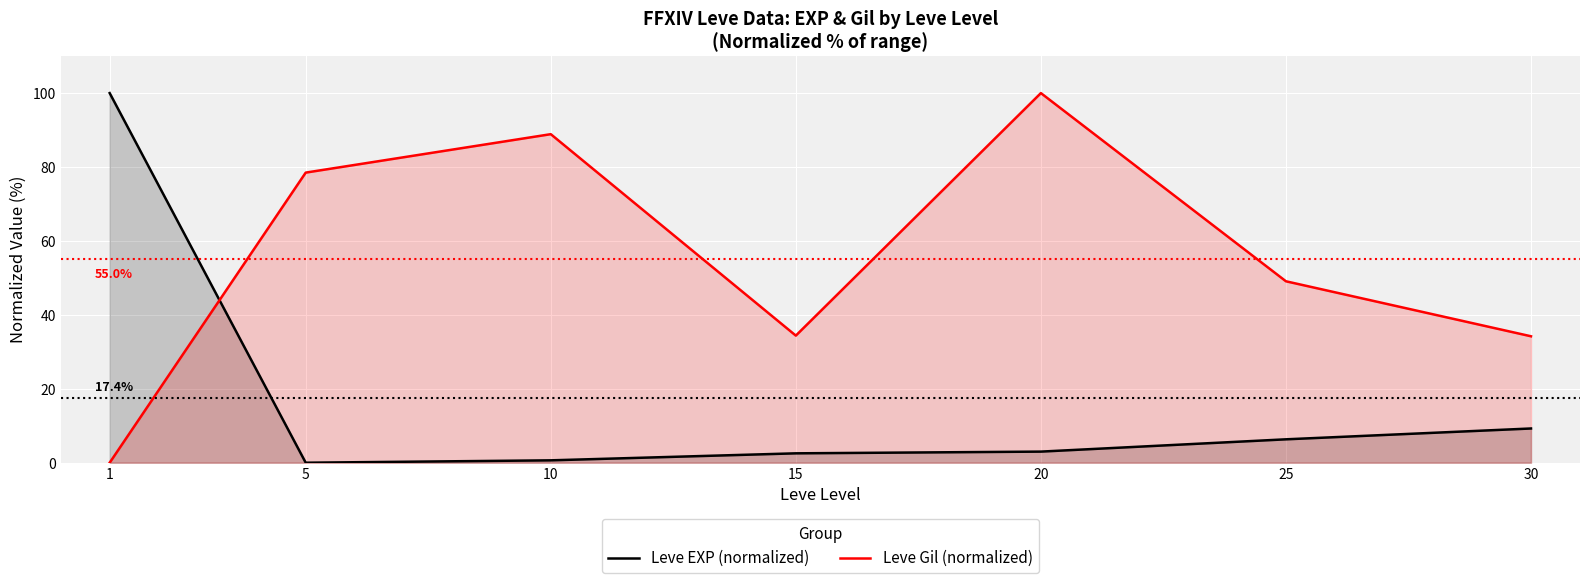

How many intersections are there between Leve Gil (normalized) and Leve EXP (normalized)?

1